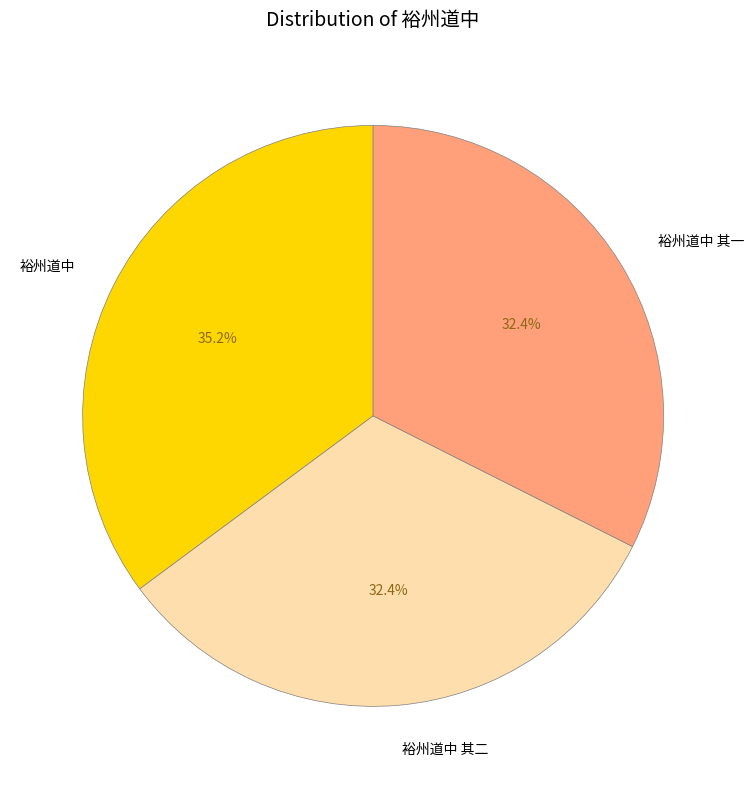

What percentage is NOT represented by 裕州道中 其二?

67.6%